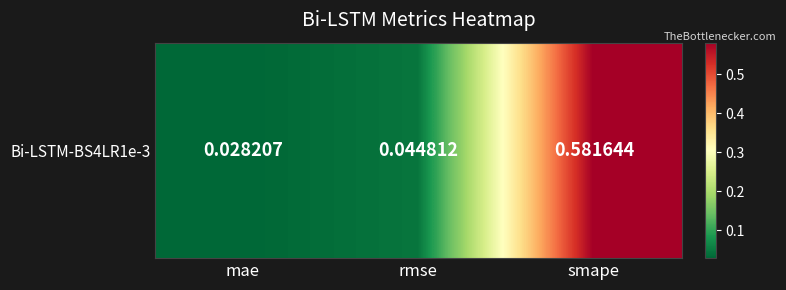

Reading left to right, what are all the values shown in this chart?

mae=0.0	rmse=0.0	smape=0.6